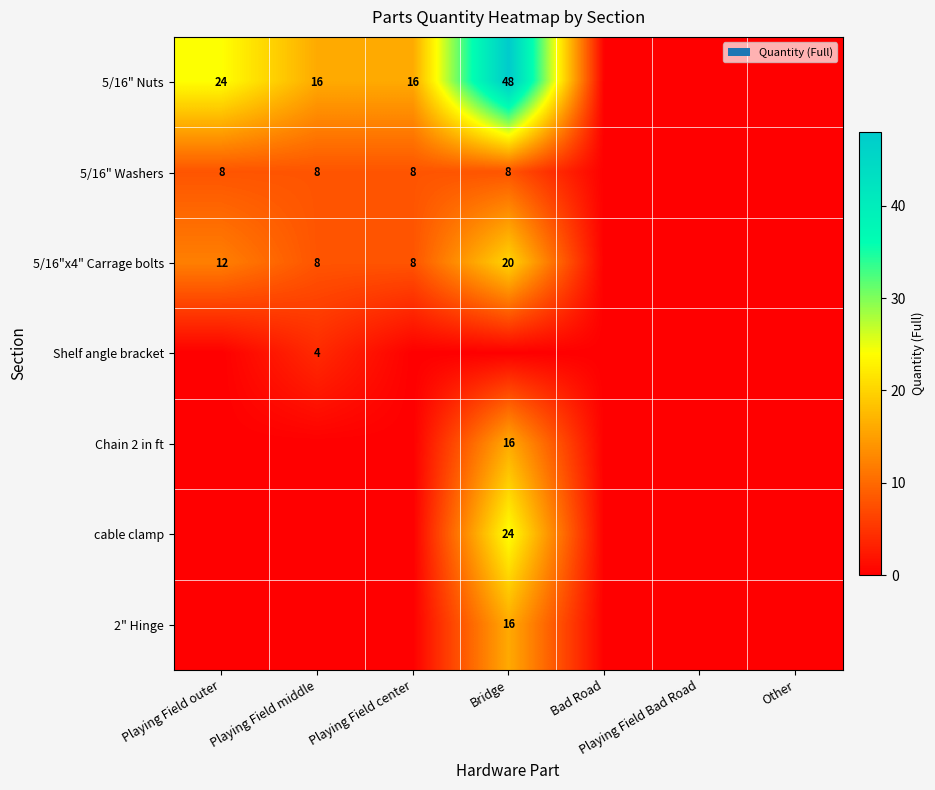

The 5/16" Washers series shows 2 at Bridge. True or false?

False